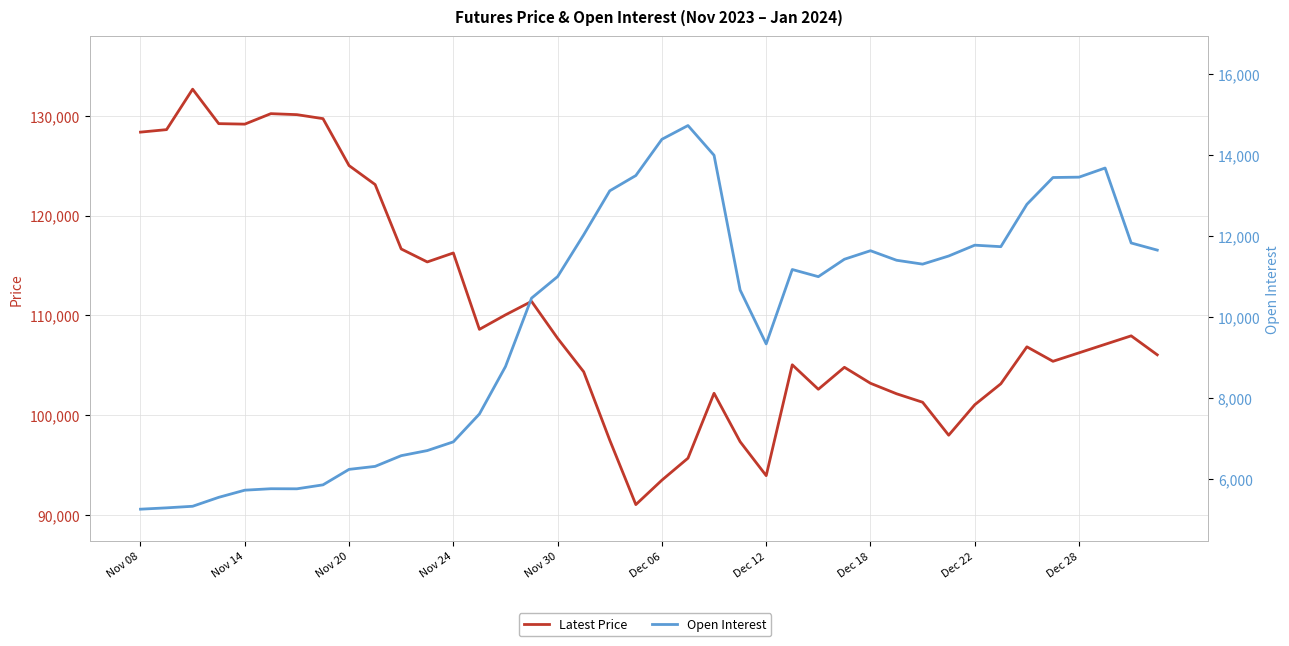

What are all the series names shown in the legend?

Latest Price, Open Interest